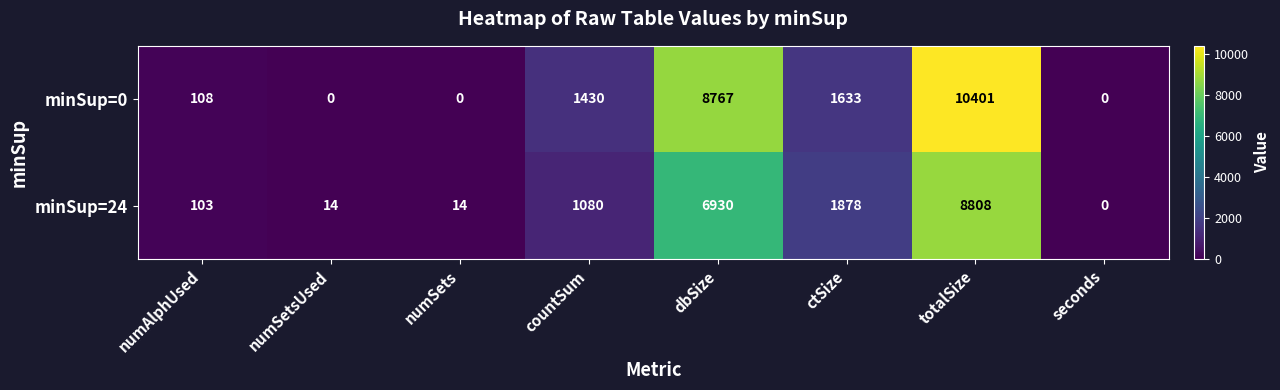

Reading right to left, extract all data points from this chart.

minSup=0: 0	10401	1633	8767	1430	0	0	108
minSup=24: 0	8808	1878	6930	1080	14	14	103